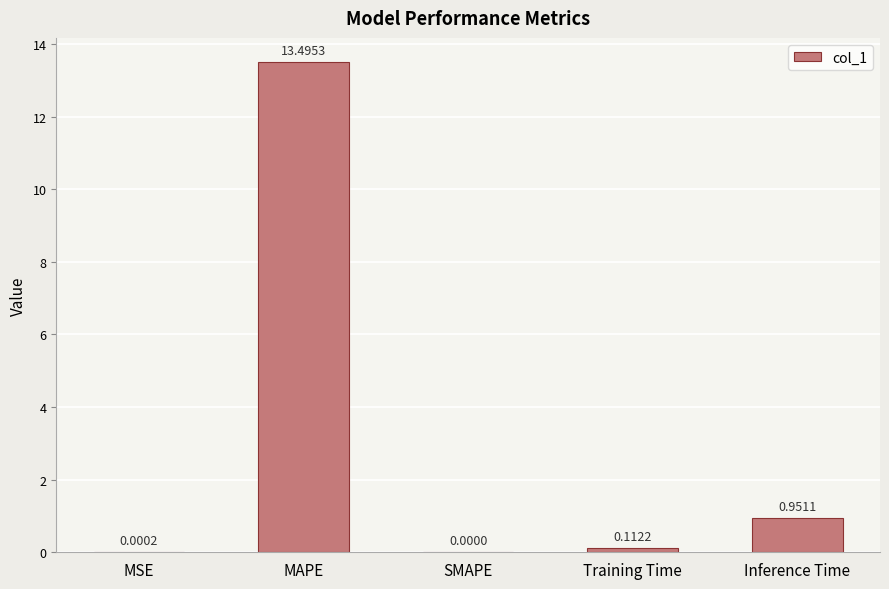

What is the sum of the values at Training Time and Inference Time?

1.1